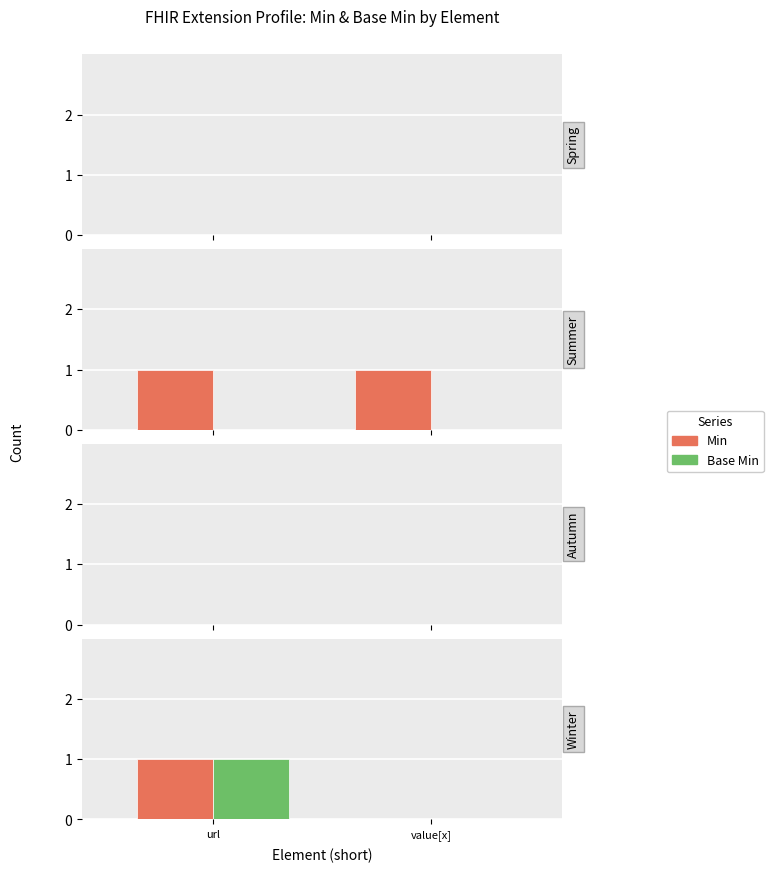

Rank the series by their maximum value, from lowest to highest.

Min, Base Min